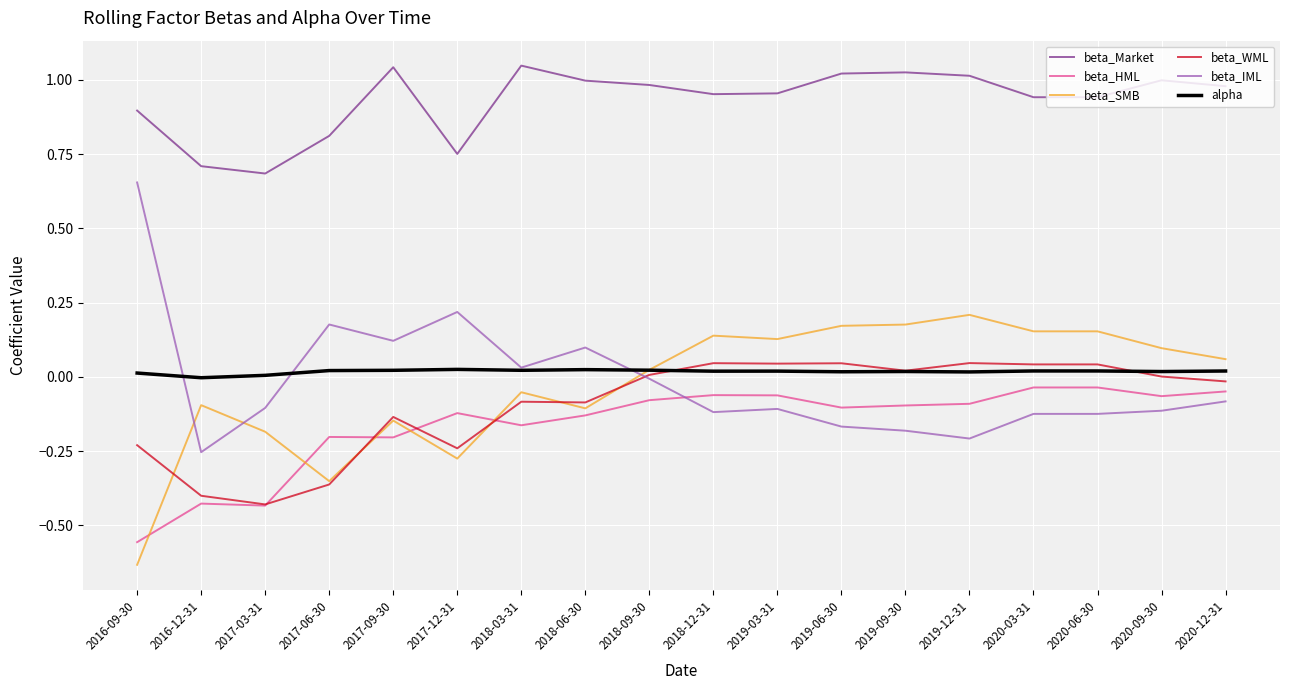

The value of beta_IML at 2019-09-30 is -0.2. True or false?

True